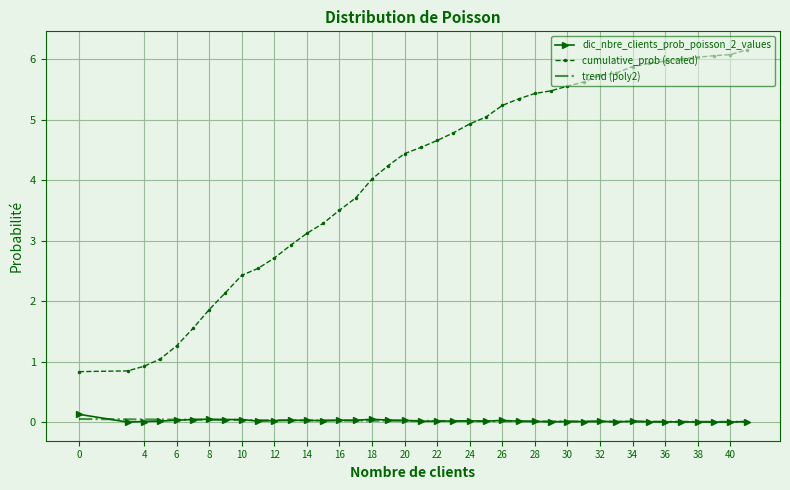

True or false: dic_nbre_clients_prob_poisson_2_values and cumulative_prob (scaled) intersect in this chart.

False